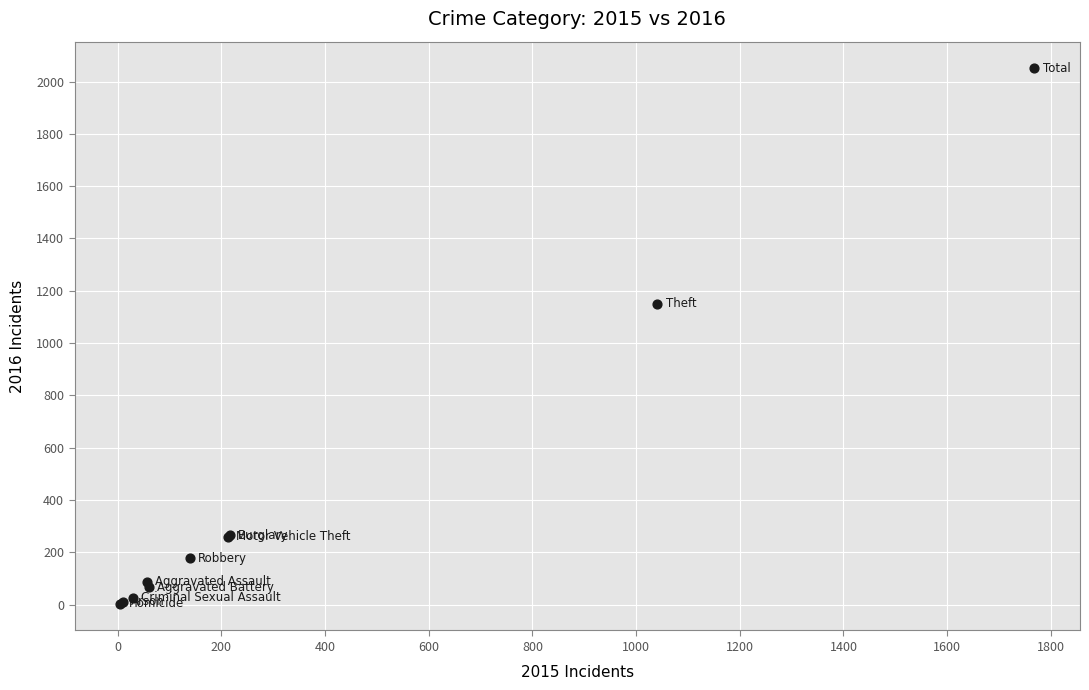

What Y value in the scatter plot is closest to 1027?

1151